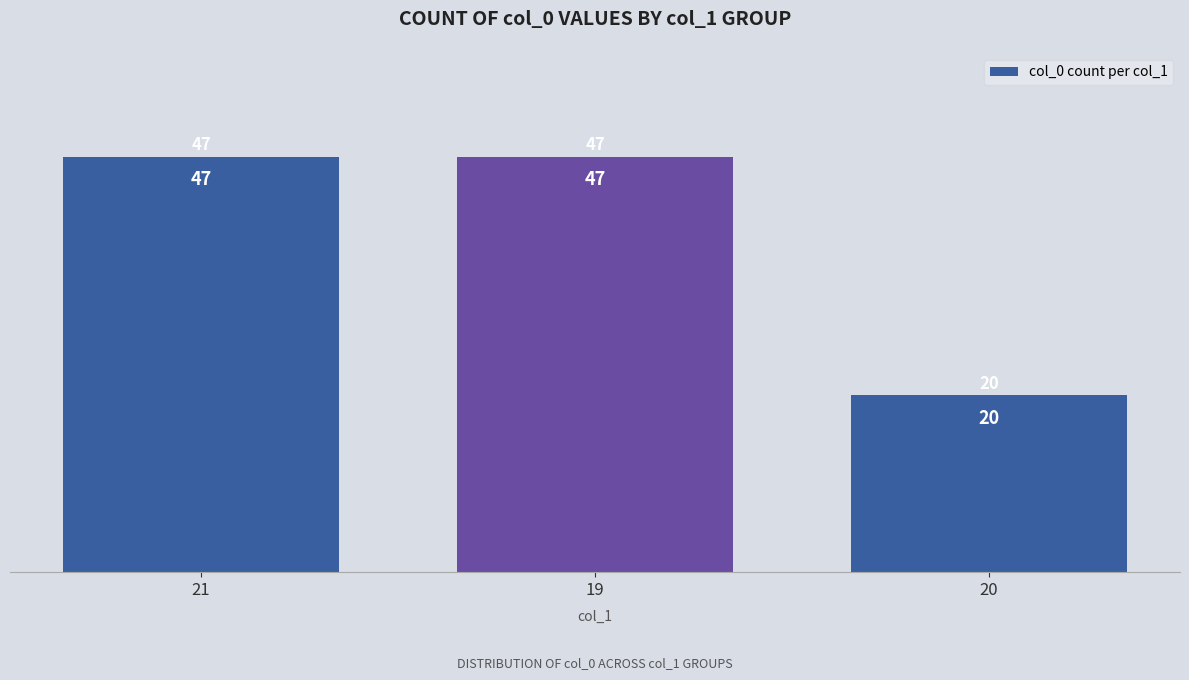

Which has a higher value, 21 or 20?

21